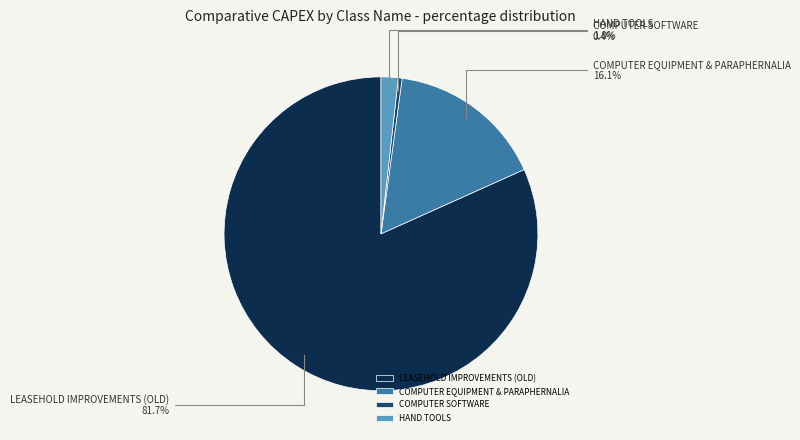

The HAND TOOLS slice represents 14% of the pie. True or false?

False